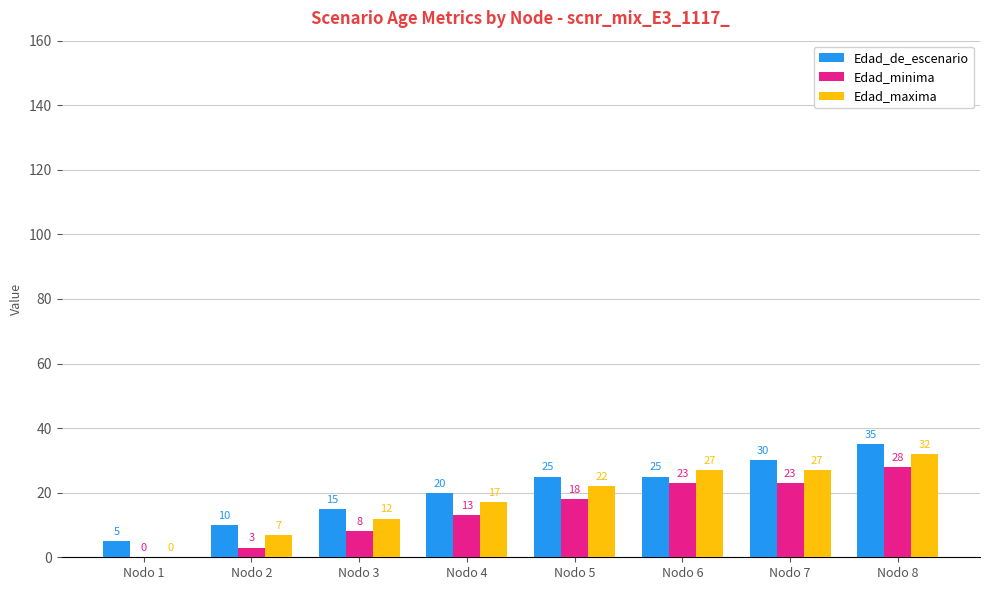

At which category does the chart reach its peak across all series?

Nodo 8